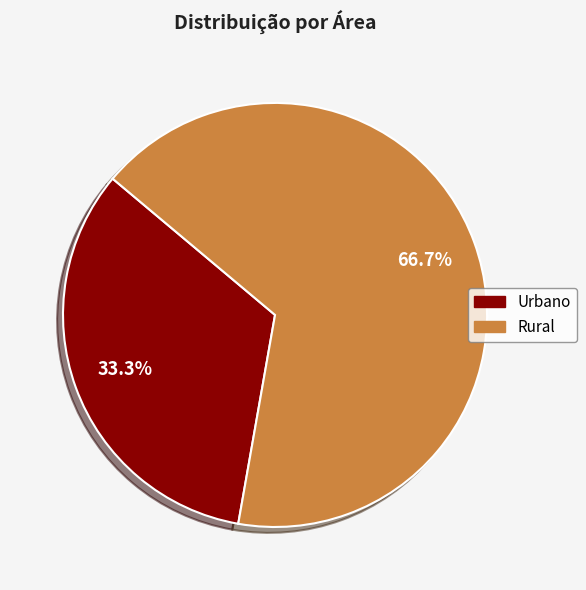

To the nearest percent, what is the combined percentage of Urbano and Rural?

100%